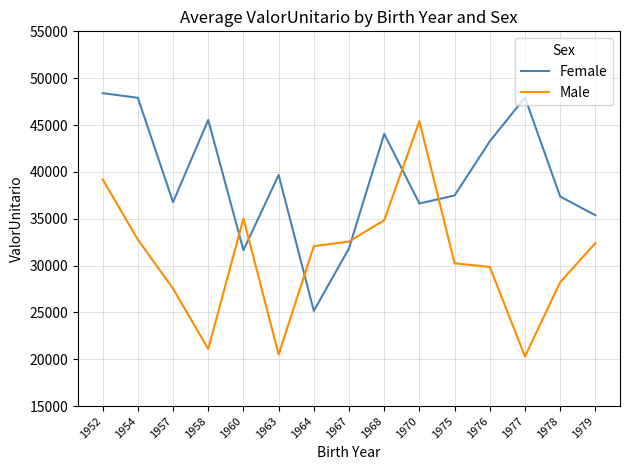

Is the value of Female at 1977 greater than the value of Male at 1952?

Yes